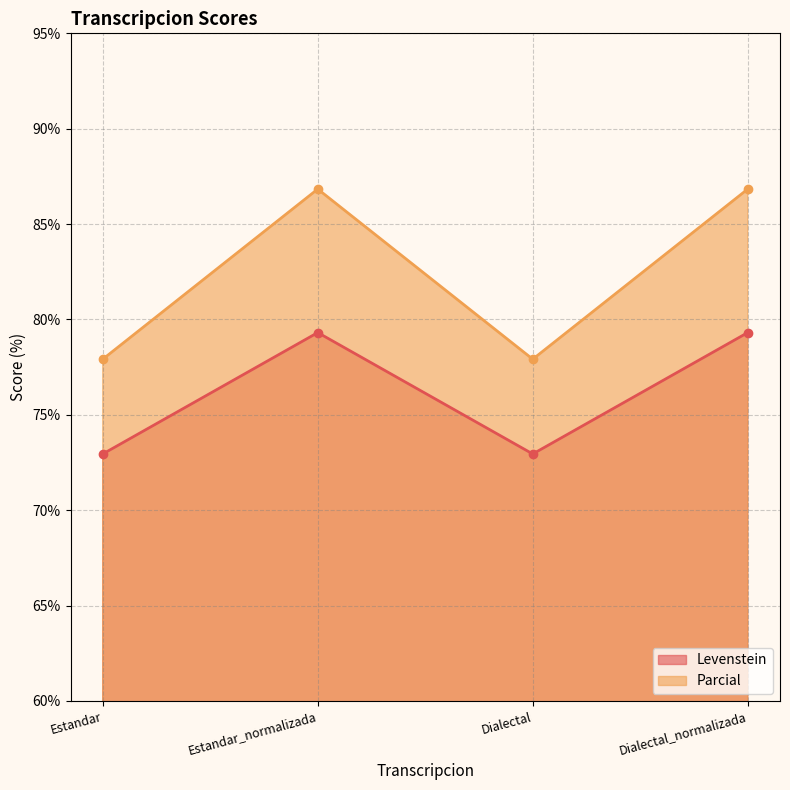

Read the Parcial value at Estandar.

77.9